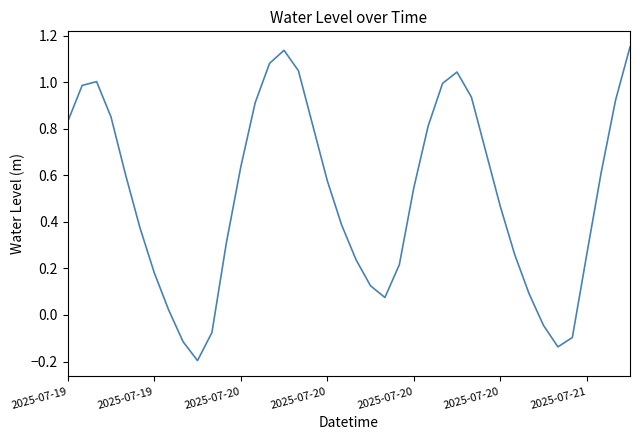

Where is the data nearest to the value 0?

7